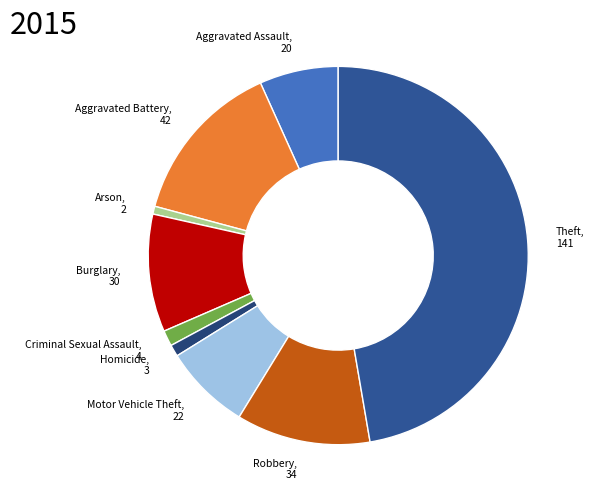

The Homicide slice represents 11% of the pie. True or false?

False